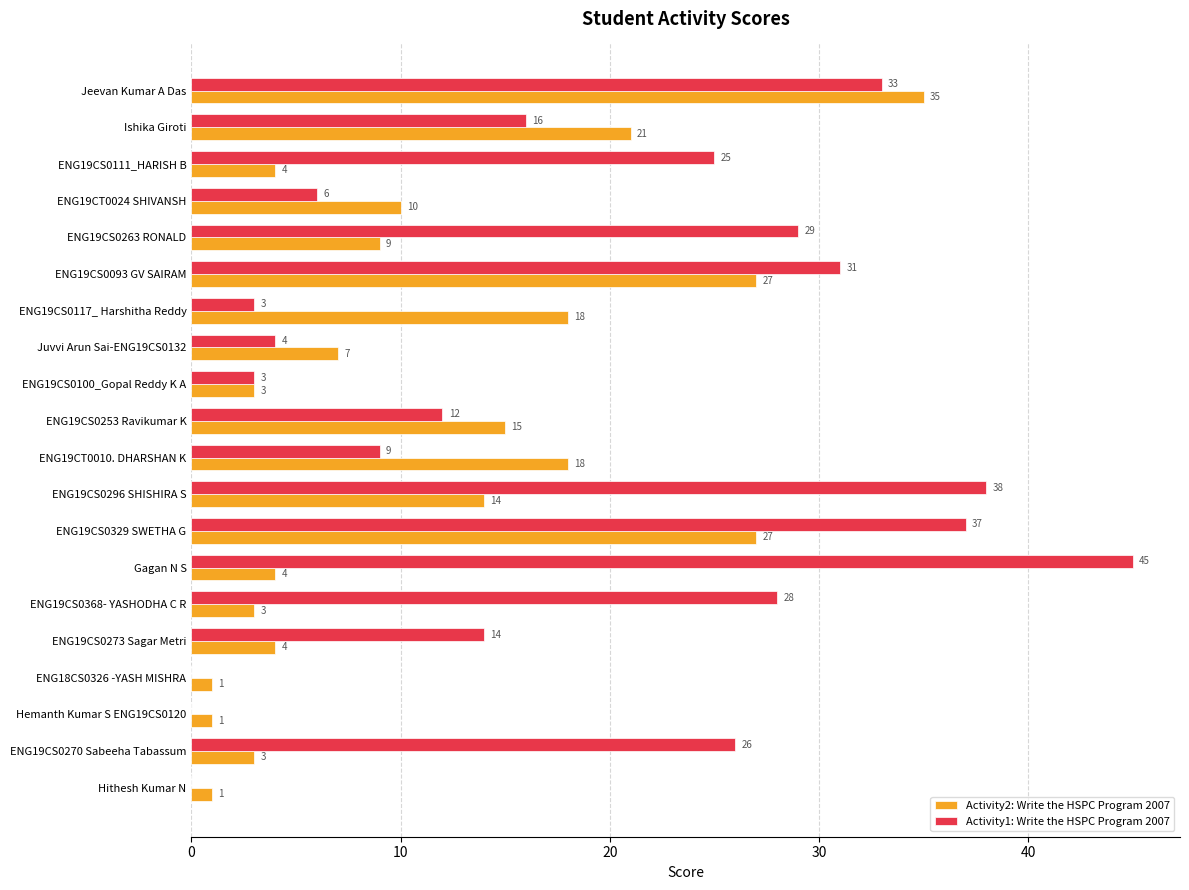

Which series has the largest range (max minus min)?

Activity1: Write the HSPC Program 2007